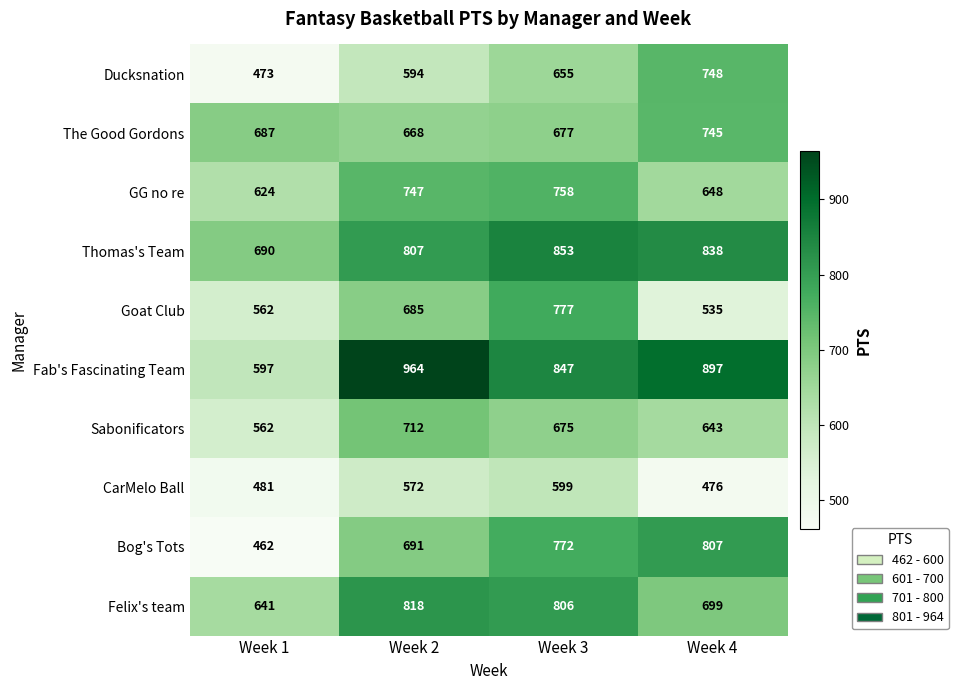

What is the sum of all CarMelo Ball values?

2128